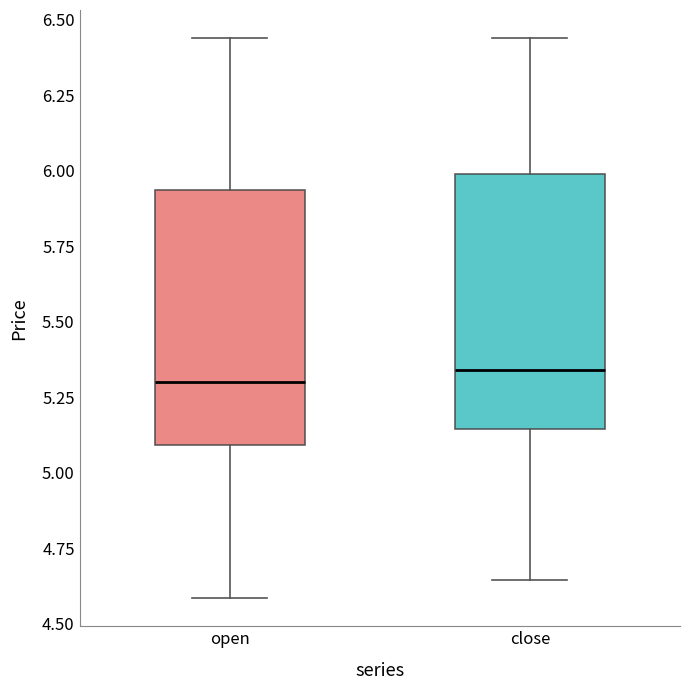

Reading left to right, read every box against the y-axis: the position of its median line, the range the box covers, and the ends of its whiskers. The values are not printed on the chart, so give them approximately, as read against the axis.

open: median 5.30, box 5.10 to 5.95, whiskers 4.60 to 6.45
close: median 5.35, box 5.15 to 6.00, whiskers 4.65 to 6.45